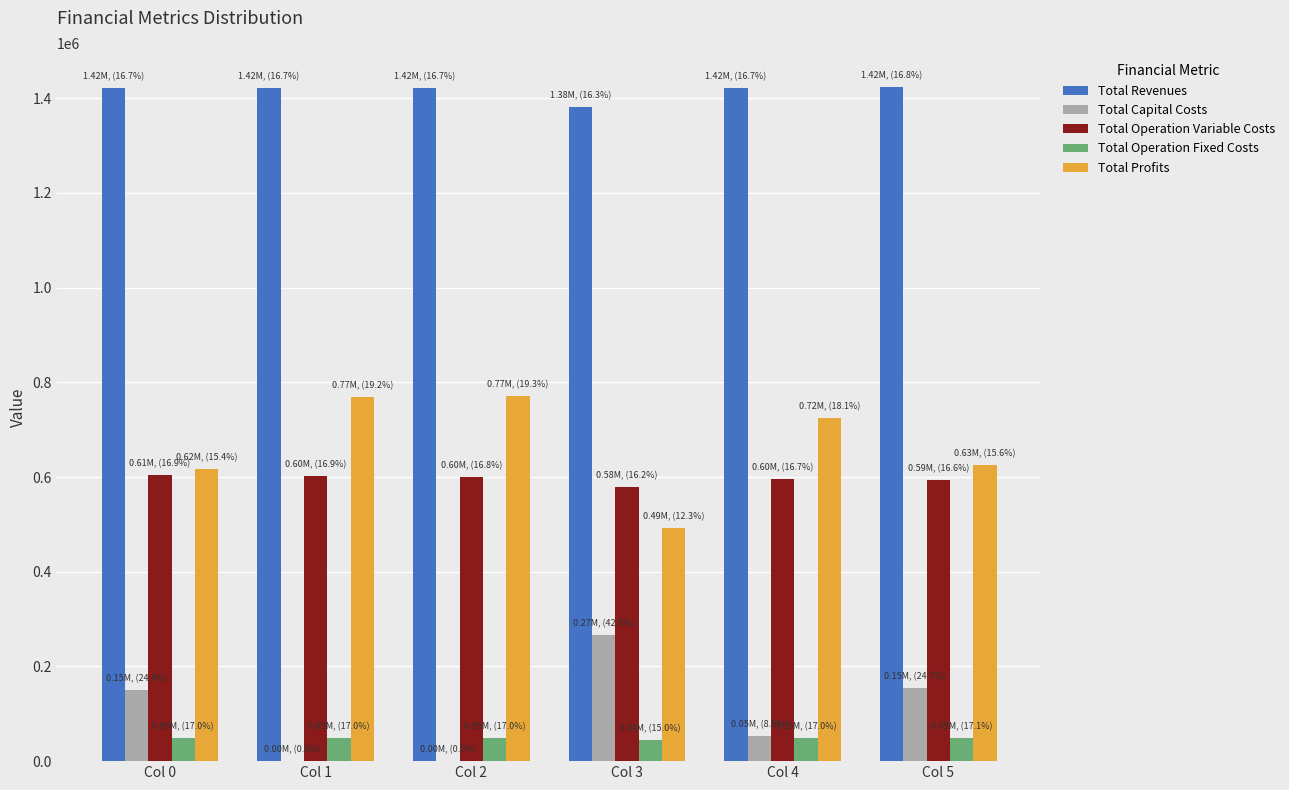

The value of Total Operation Fixed Costs at Col 0 is 49348.5. True or false?

True